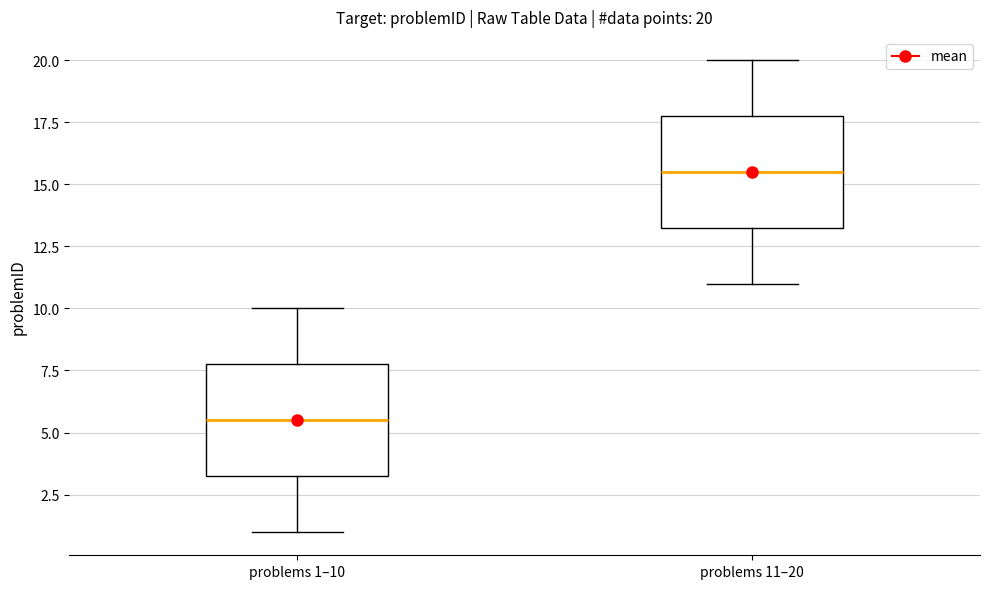

Which box has the lowest median line?

problems 1–10